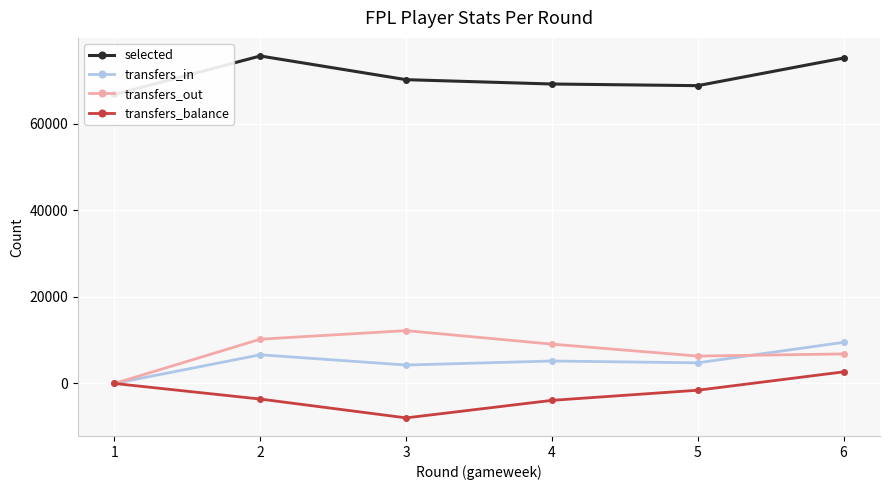

What are all the series names shown in the legend?

selected, transfers_in, transfers_out, transfers_balance